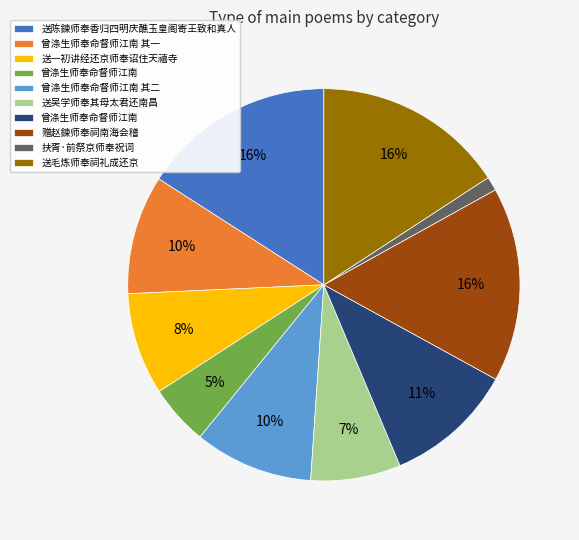

How many slices are in this pie chart?

10